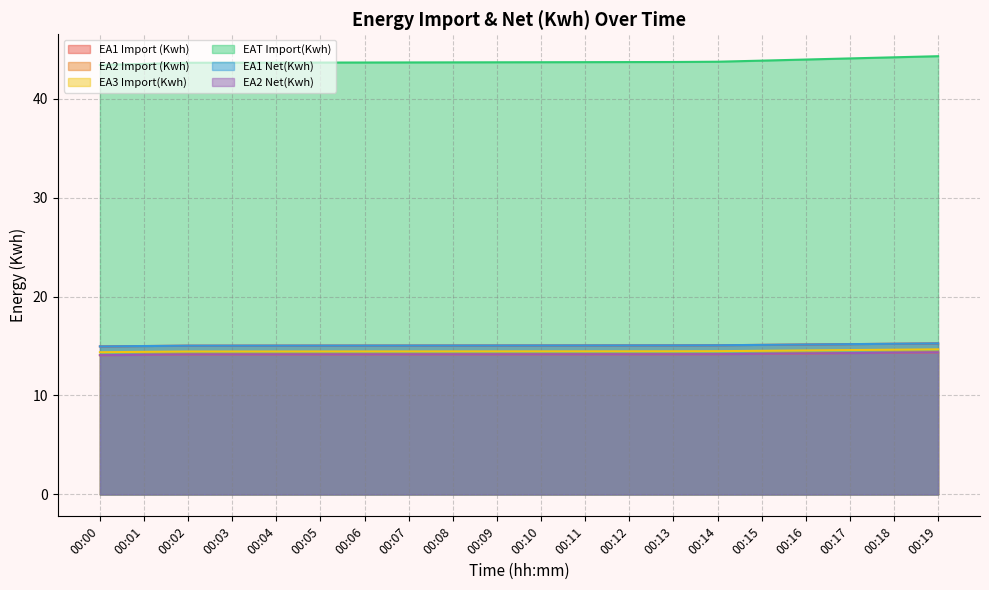

What is the minimum value for EAT Import(Kwh)?

43.4